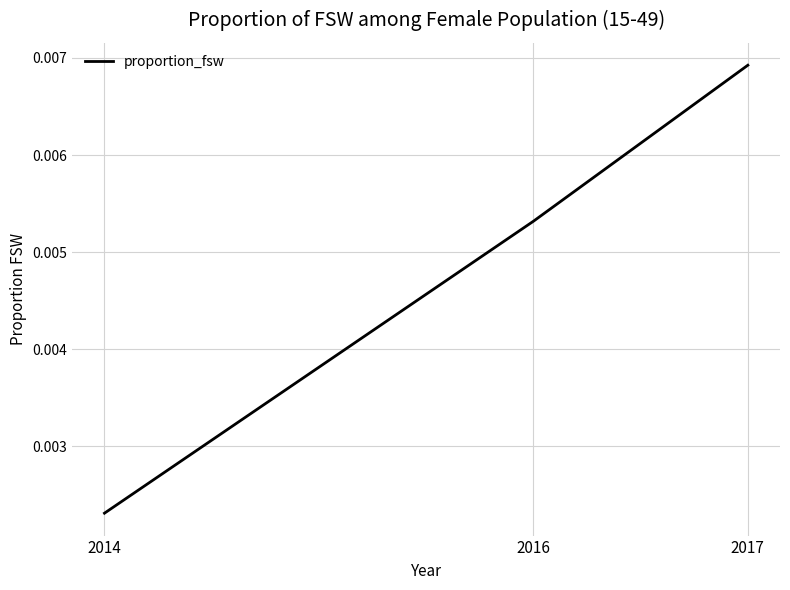

Where is the data nearest to the value 0?

2014